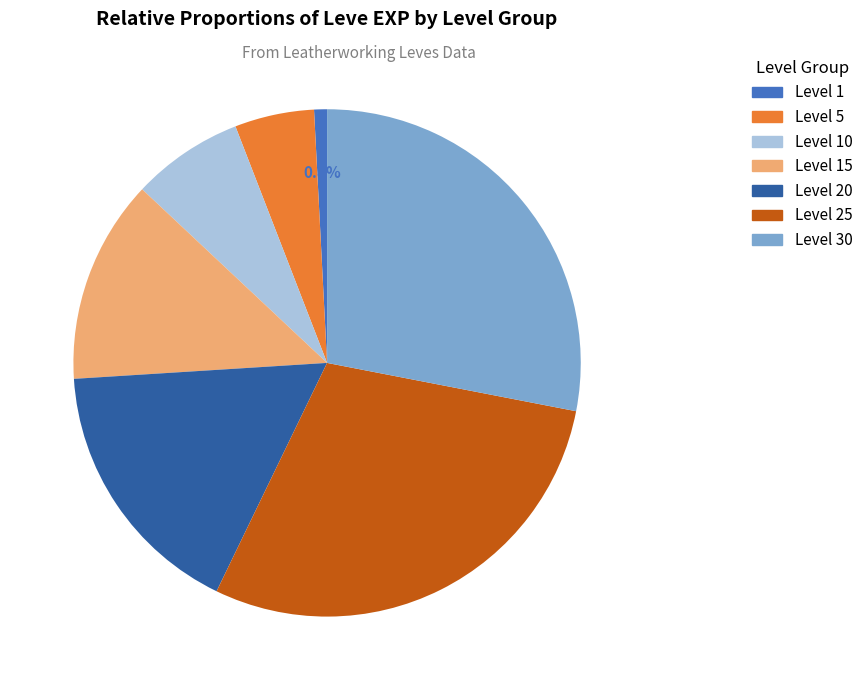

Is there a majority slice in this chart?

No